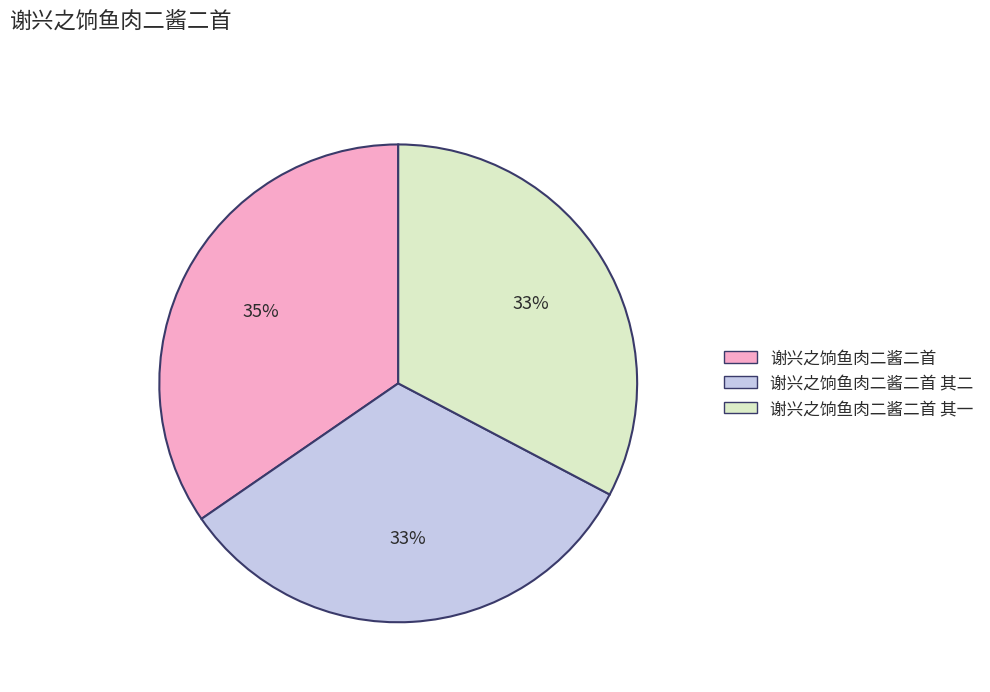

Does any single category account for the majority?

No